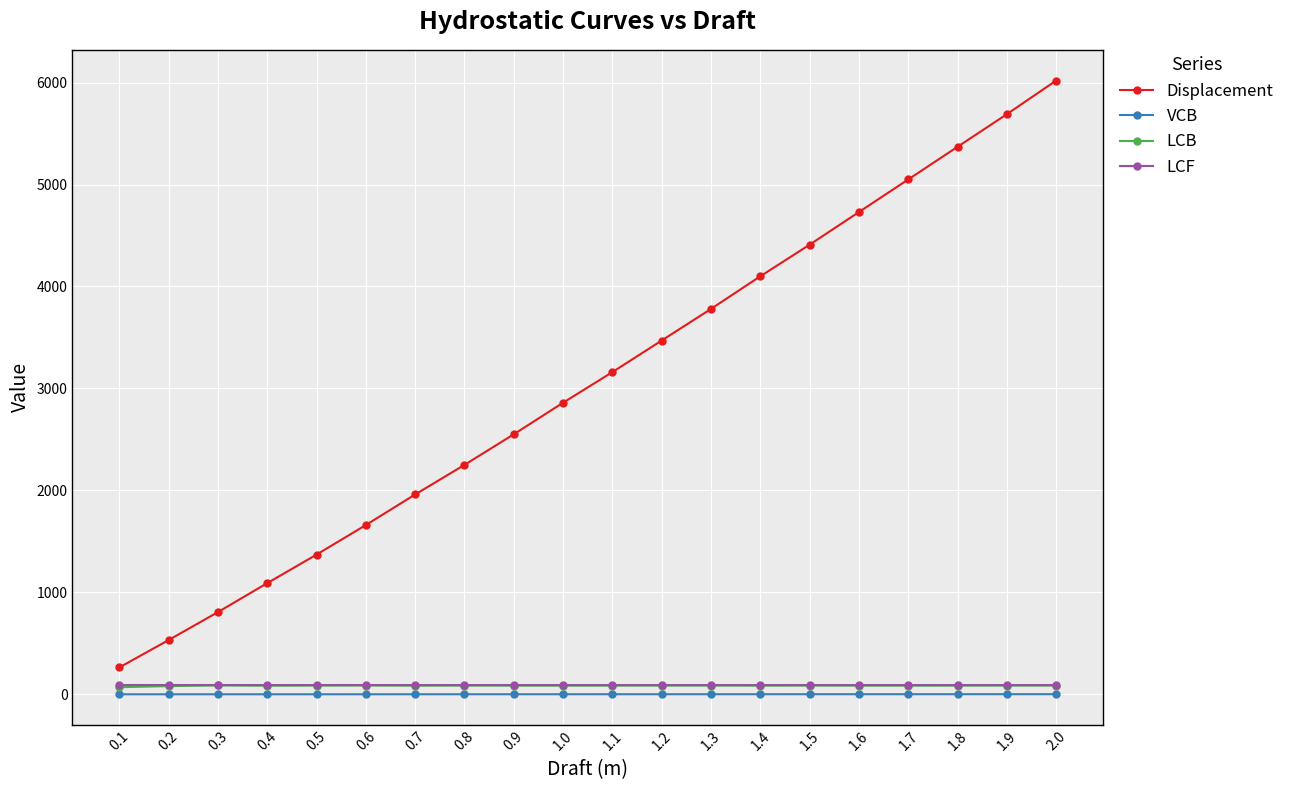

Which series has the largest range (max minus min)?

Displacement